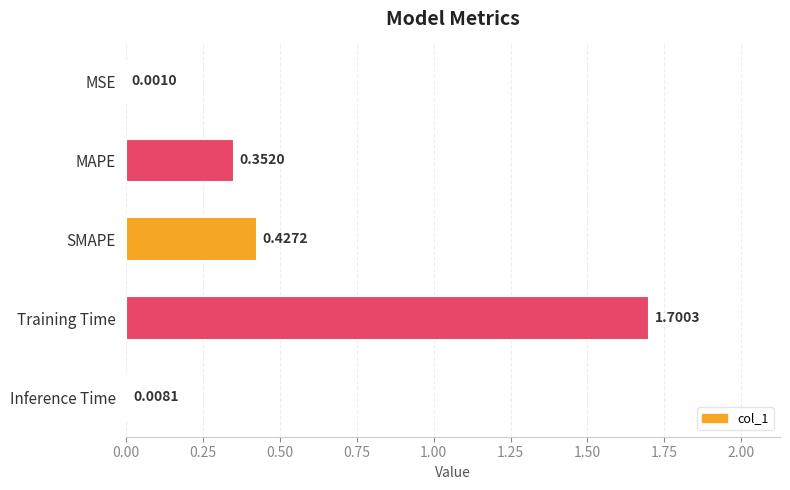

Which label corresponds to the largest value in the chart?

Training Time